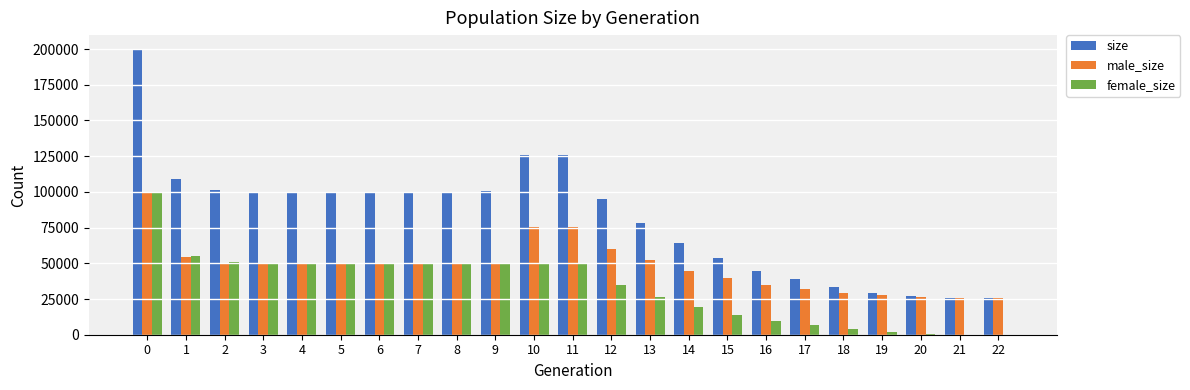

What is the spread (max minus min) of values at 8?

49957